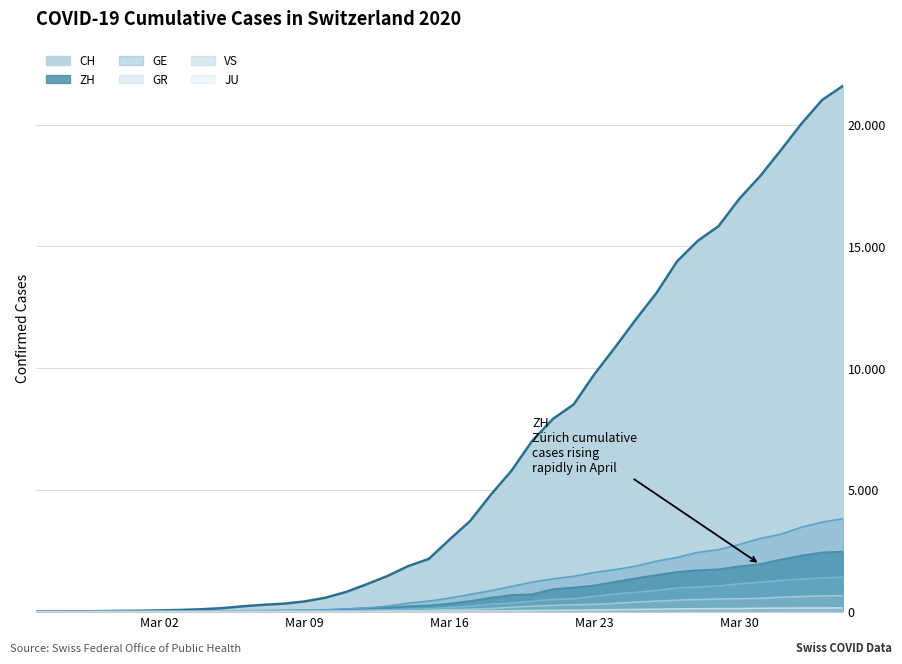

At 2020-03-17, list the series in order from largest to smallest.

CH, GE, ZH, VS, GR, JU